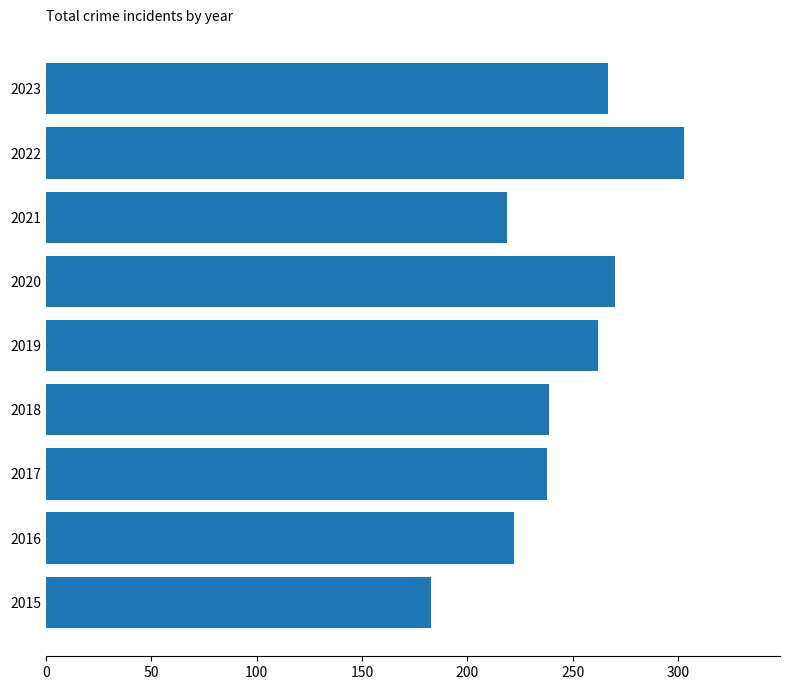

What is the smallest value displayed?

183